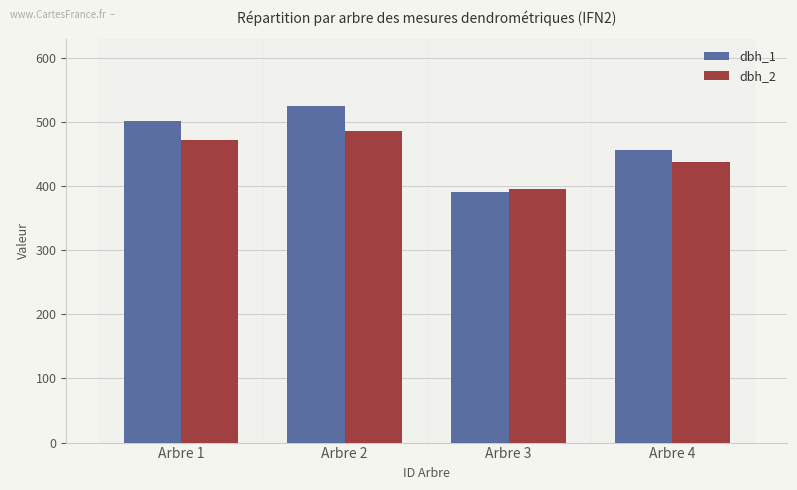

Which series has the largest range (max minus min)?

dbh_1